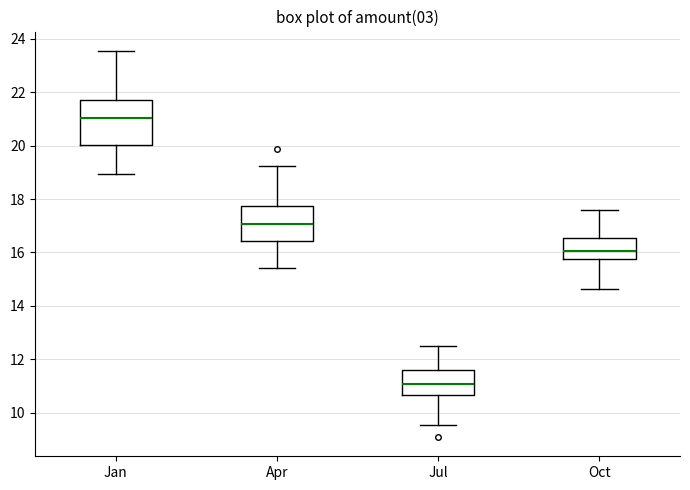

Where does the lower whisker of the box for Jul end on the y-axis? The values are not printed on the chart, so give them approximately, as read against the axis.

9.6